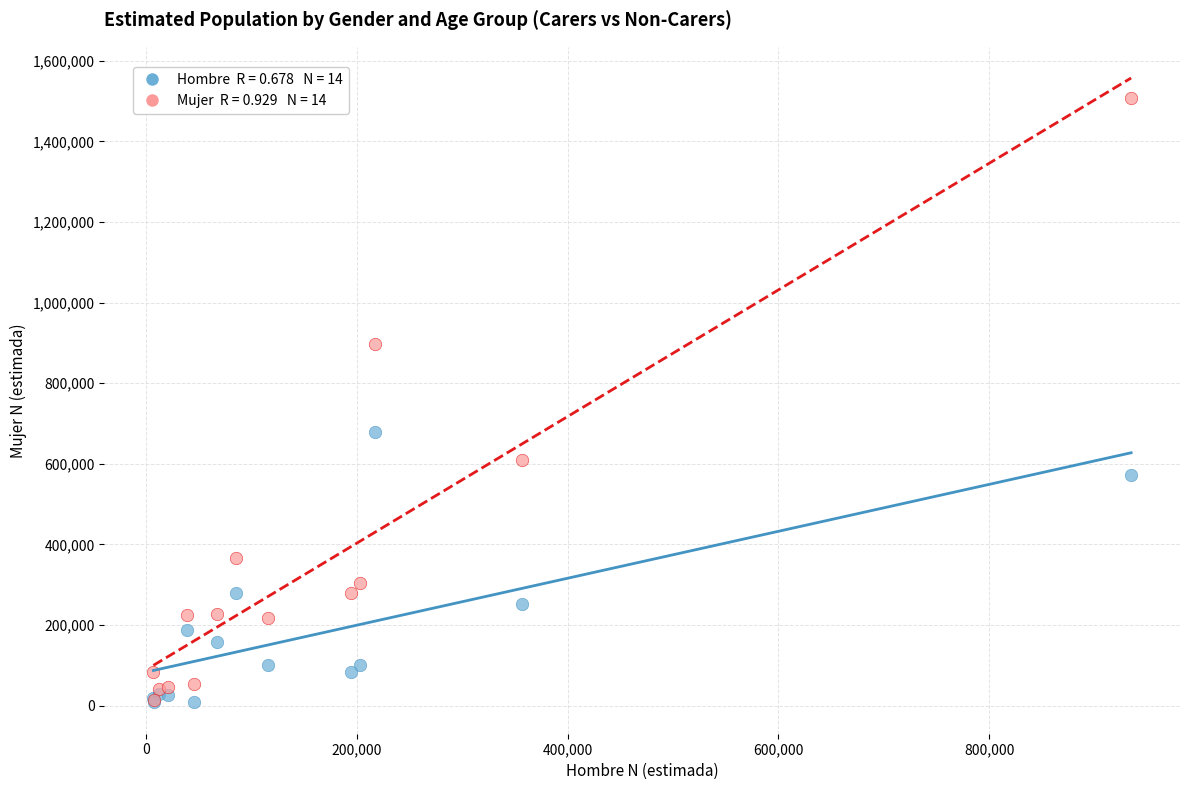

Across all series, what Y value is closest to 757598?

679468